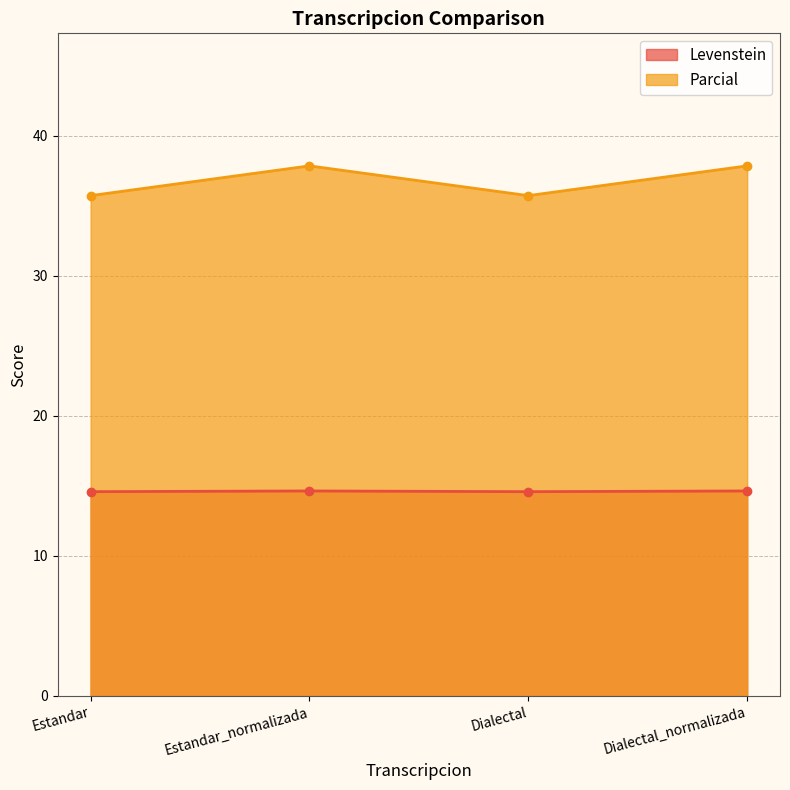

The Parcial series shows 50.4 at Estandar. True or false?

False